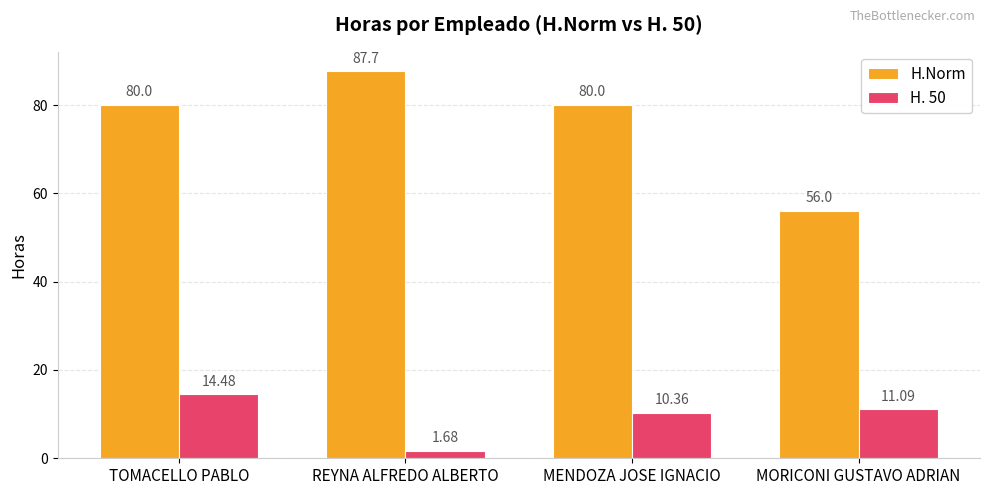

Where does the H. 50 series first go above 11?

TOMACELLO PABLO